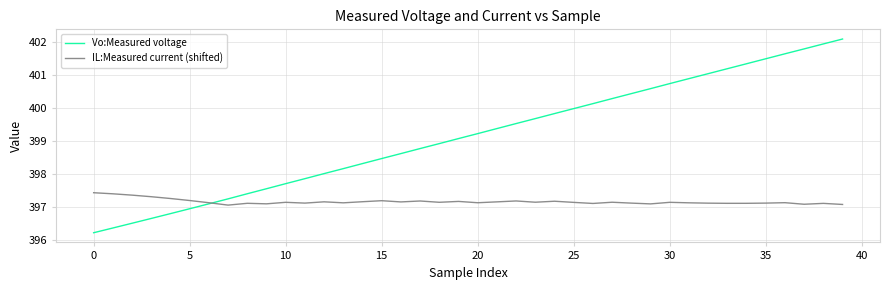

Which series has the widest spread of values?

Vo:Measured voltage